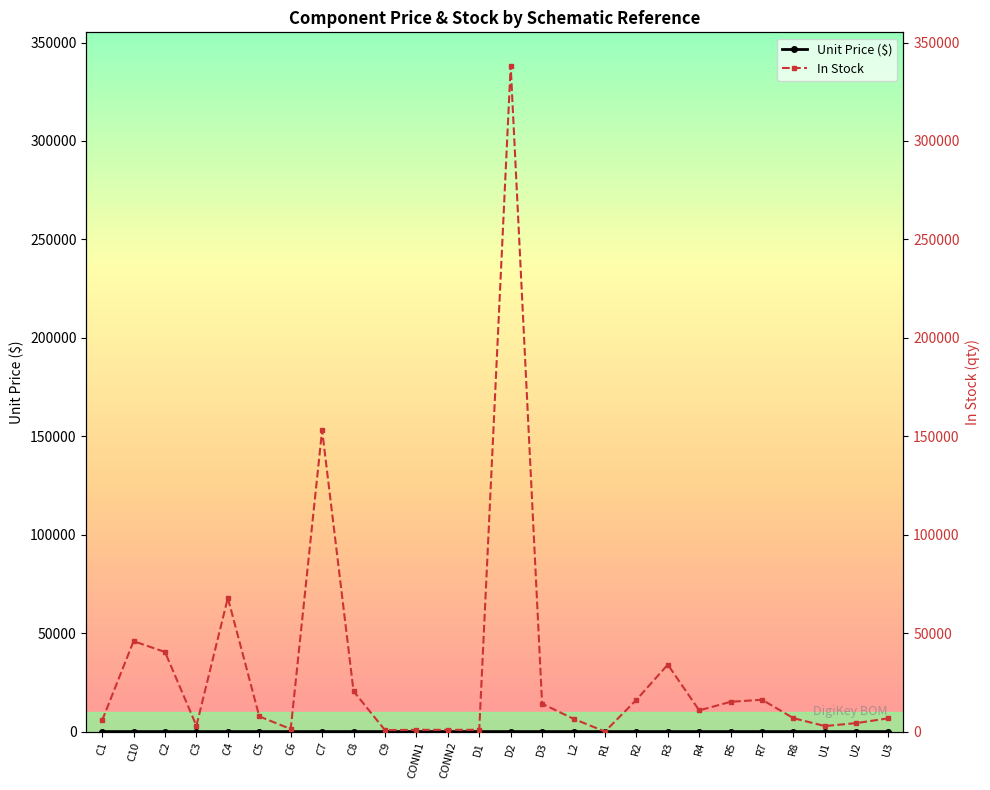

What is the total value across all series at R1?

1.4